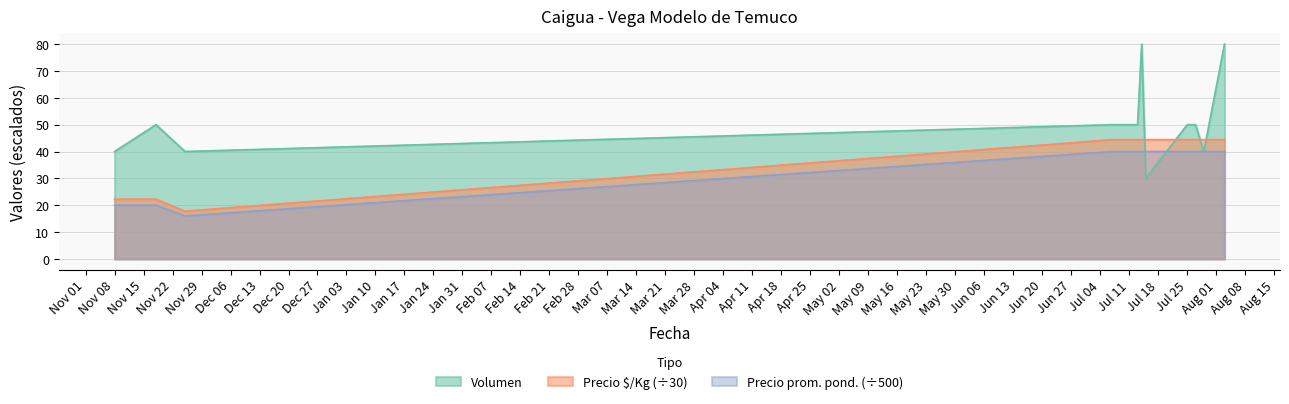

Which series has the widest spread of values?

Volumen